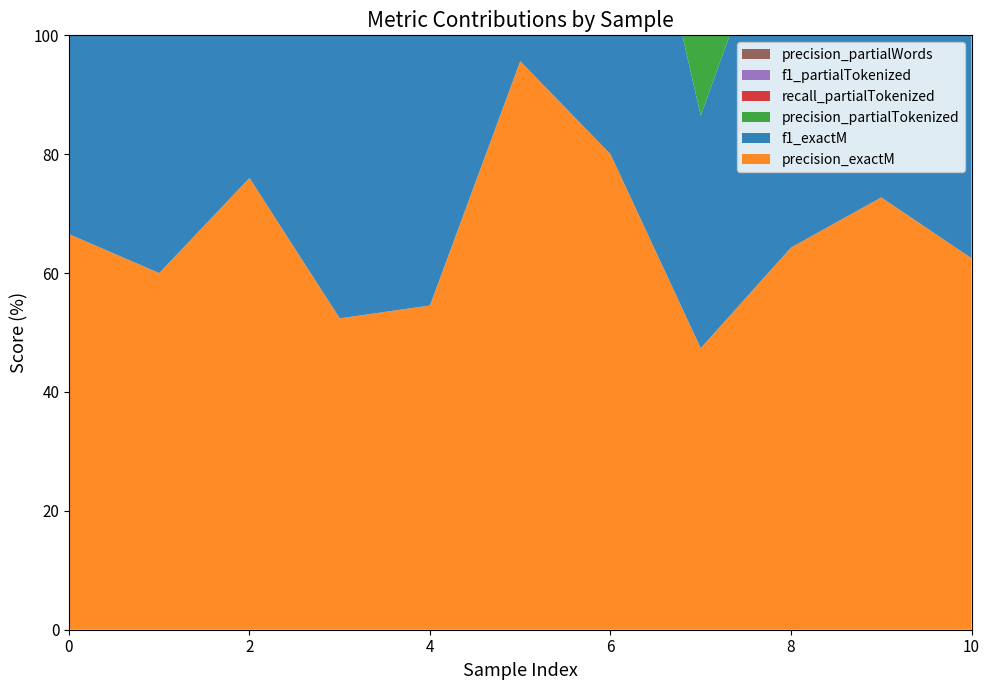

Reading left to right, extract all data points from this chart.

precision_exactM: 0=66.5	1=60.0	2=76.0	3=52.4	4=54.5	5=95.7	6=80.0	7=47.4	8=64.3	9=72.7	10=62.5
f1_exactM: 0=63.9	1=56.2	2=73.1	3=62.9	4=51.1	5=81.5	6=72.7	7=39.1	8=64.3	9=69.6	10=69.0
precision_partialTokenized: 0=75.2	1=60.0	2=86.0	3=52.4	4=61.1	5=95.7	6=93.3	7=65.8	8=89.3	9=86.4	10=62.5
recall_partialTokenized: 0=69.4	1=52.9	2=80.6	3=78.6	4=58.7	5=71.0	6=77.8	7=41.0	8=81.5	9=75.0	10=76.9
f1_partialTokenized: 0=71.3	1=56.2	2=83.2	3=62.9	4=59.9	5=81.5	6=84.8	7=50.5	8=85.2	9=80.3	10=69.0
precision_partialWords: 0=75.1	1=60.0	2=85.0	3=52.4	4=60.9	5=95.7	6=93.3	7=65.8	8=89.3	9=86.4	10=62.5